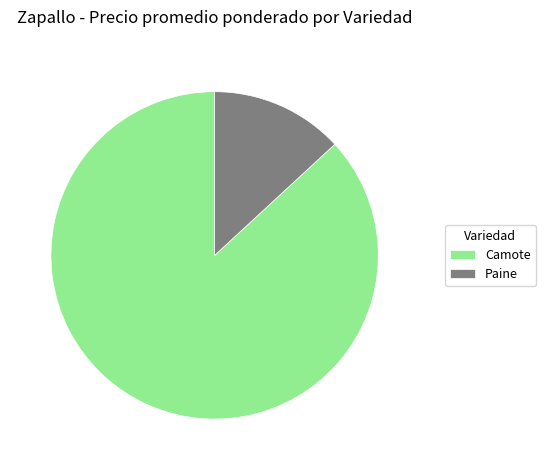

Do Camote and Paine together represent more than half of the pie?

Yes